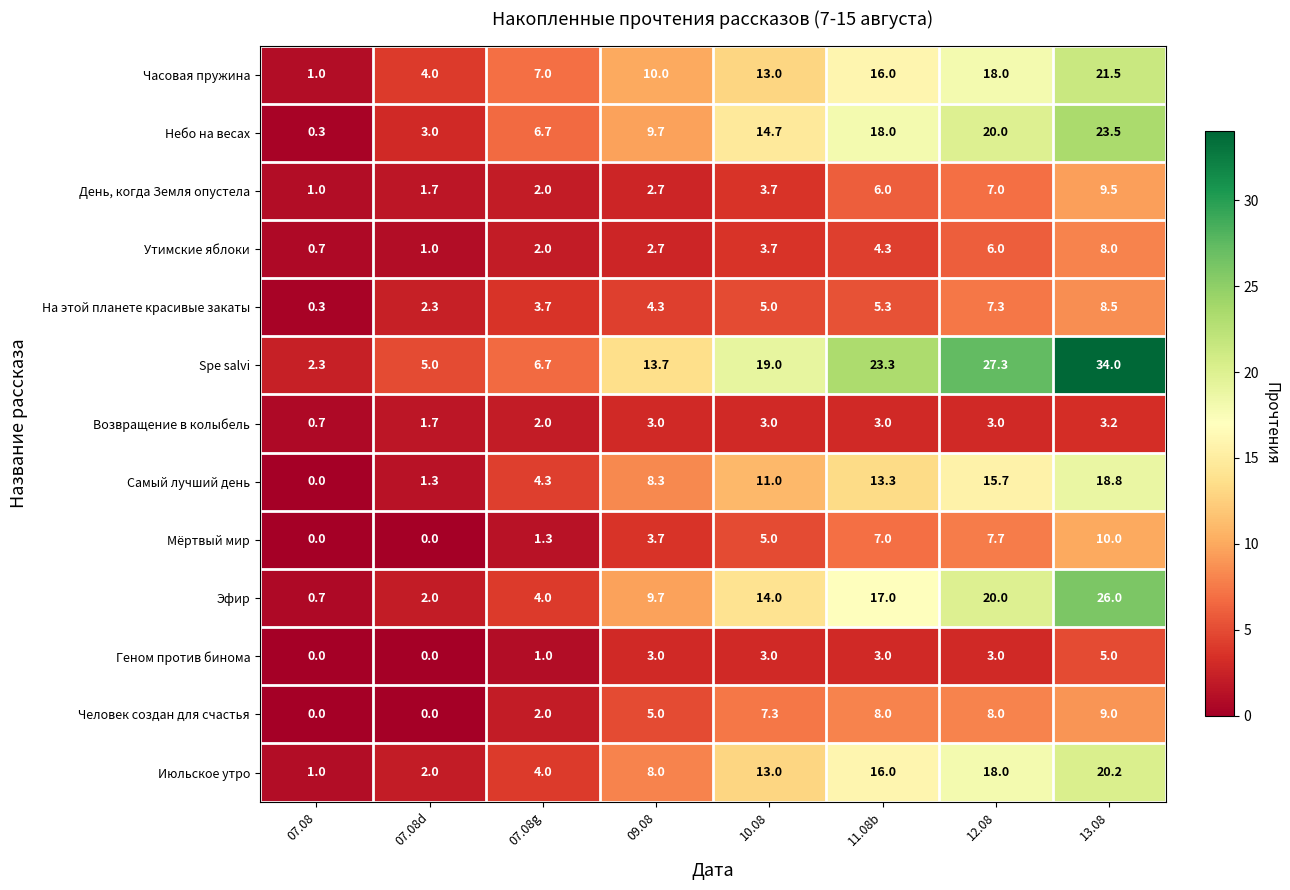

What is the approximate value of На этой планете красивые закаты at 07.08g?

3.7